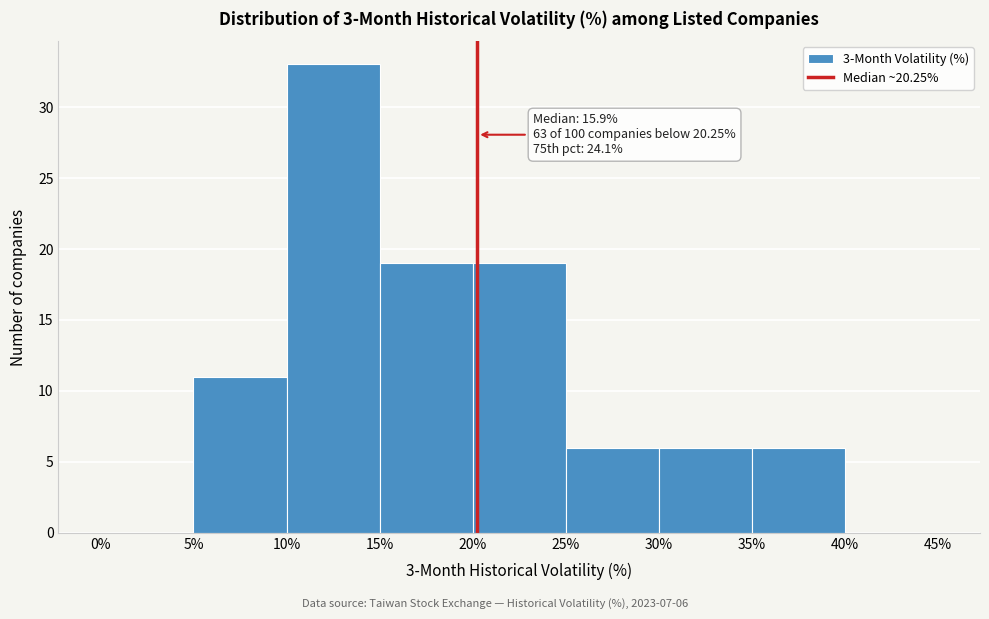

Over which range of the x-axis is the bar tallest?

10% to 15%